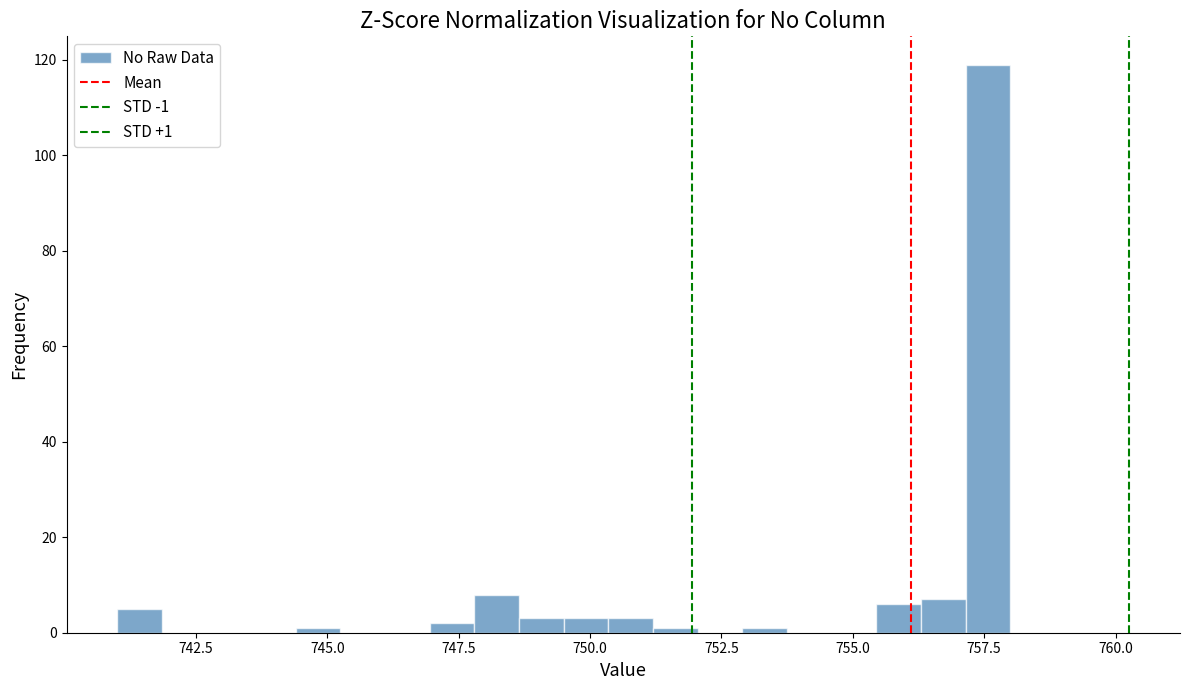

Read against the x-axis, roughly where is the centre of the tallest bar?

757.5